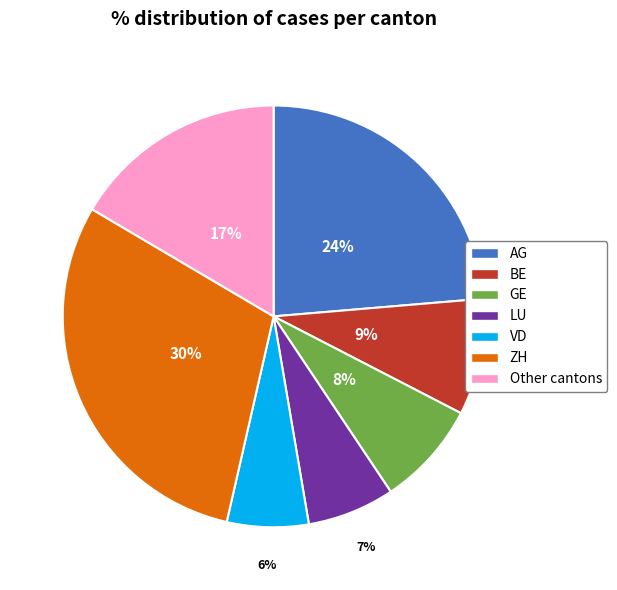

Count the number of slices in the pie.

7